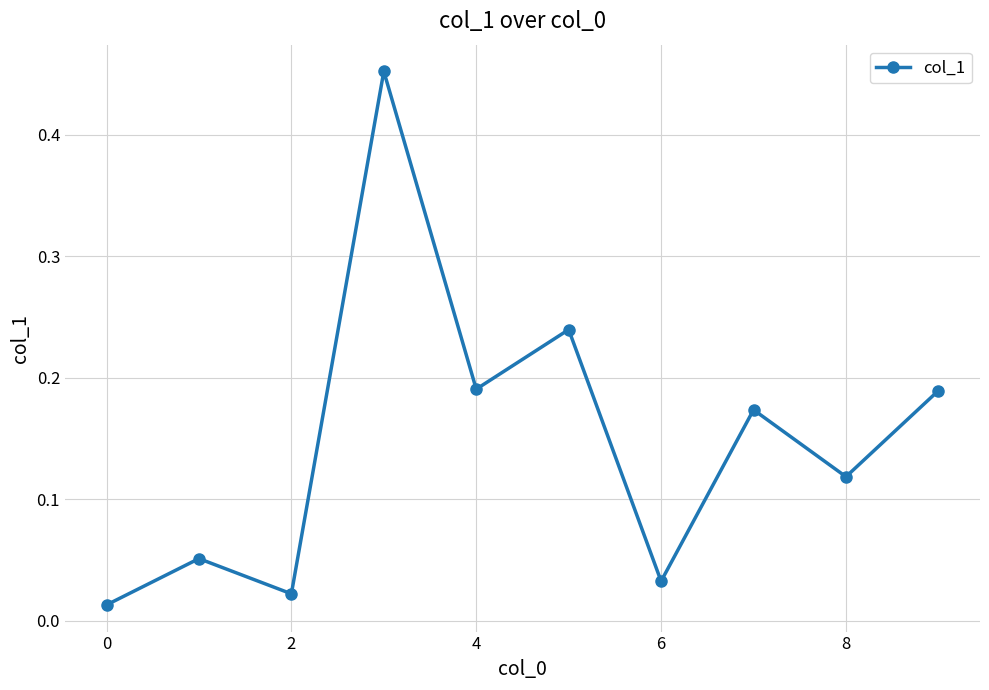

True or false: there are more than 0 points higher than both neighbors.

True